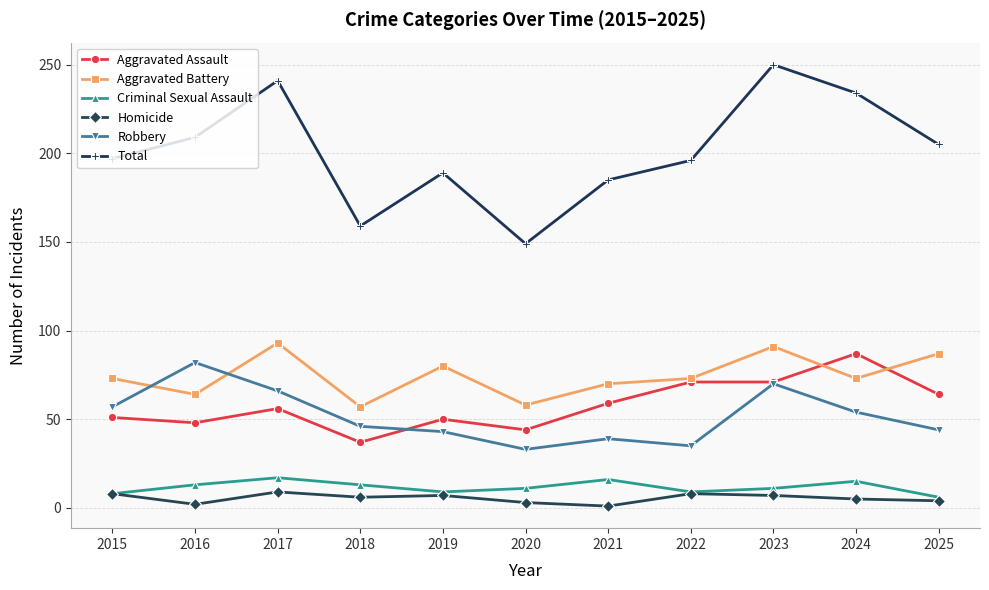

True or false: Total and Aggravated Battery cross at least once.

False